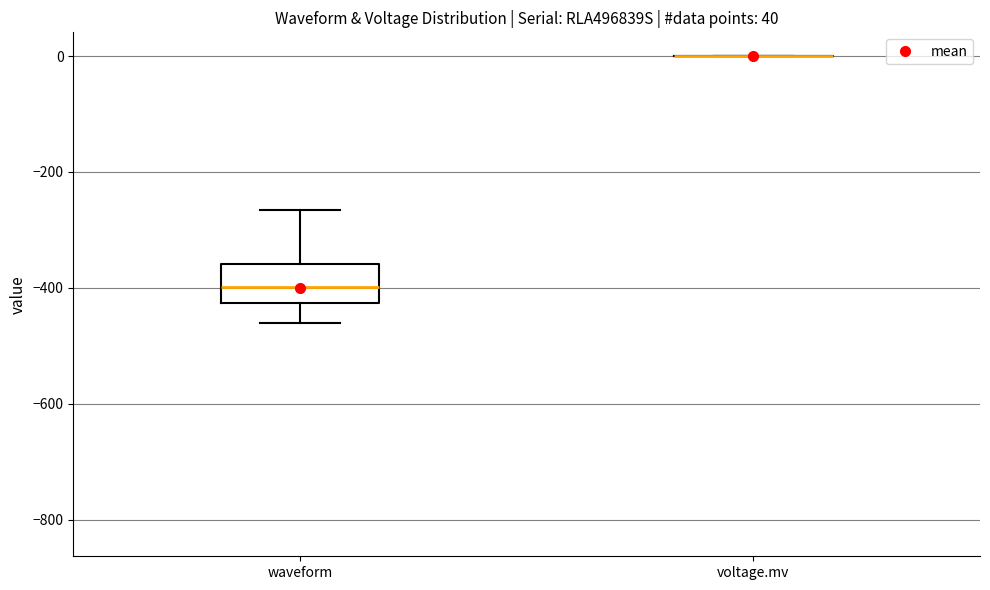

Reading left to right, transcribe this box plot: for each box, give where its median line is, the range the box spans, and where its two whiskers end, as read against the y-axis. The values are not printed on the chart, so give them approximately, as read against the axis.

waveform: median -400, box -420 to -360, whiskers -460 to -260
voltage.mv: box collapsed to a line at 0, whiskers 0 to 0